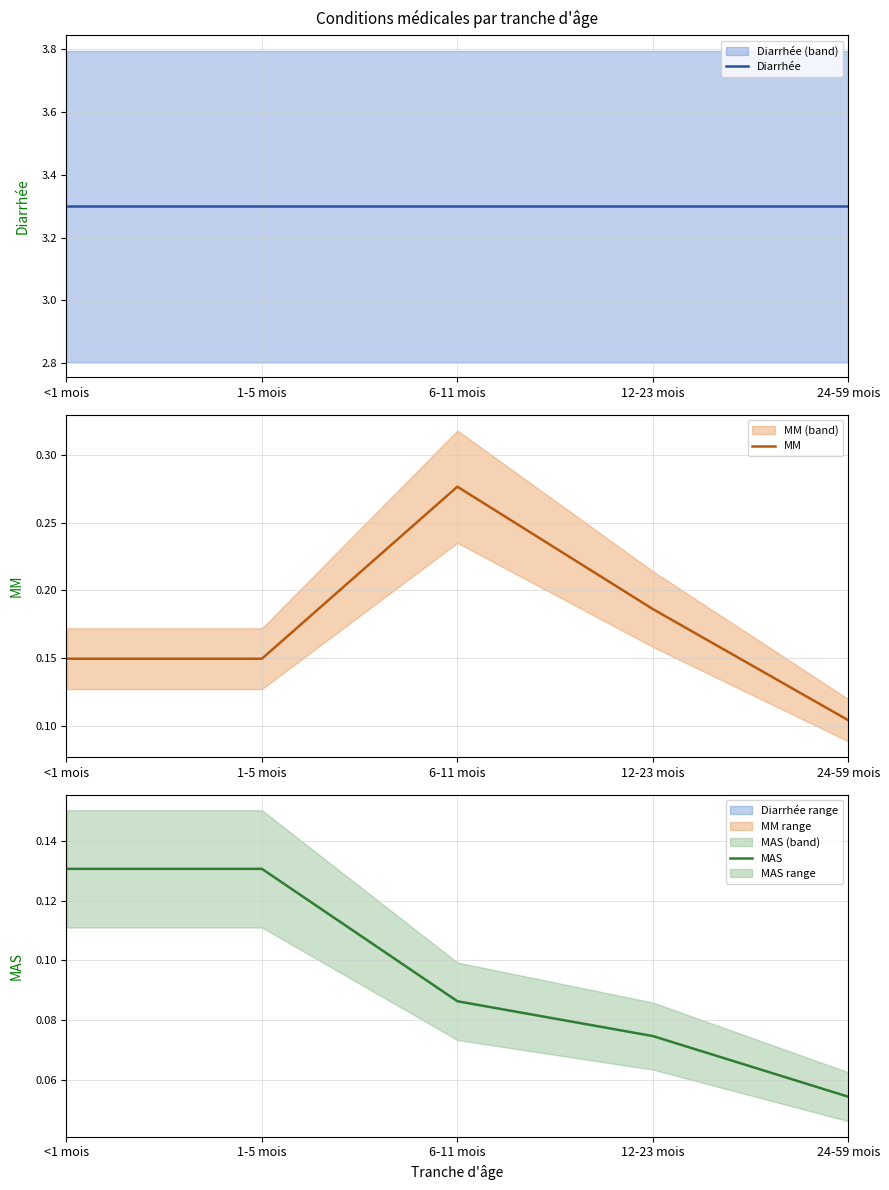

The MM series shows 0.1 at <1 mois. True or false?

False